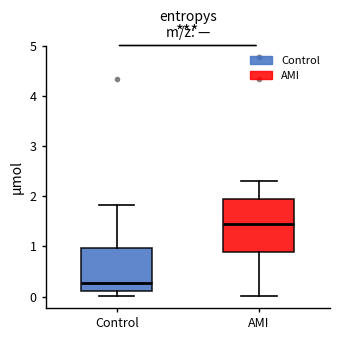

Which box's median line is the lowest?

Control